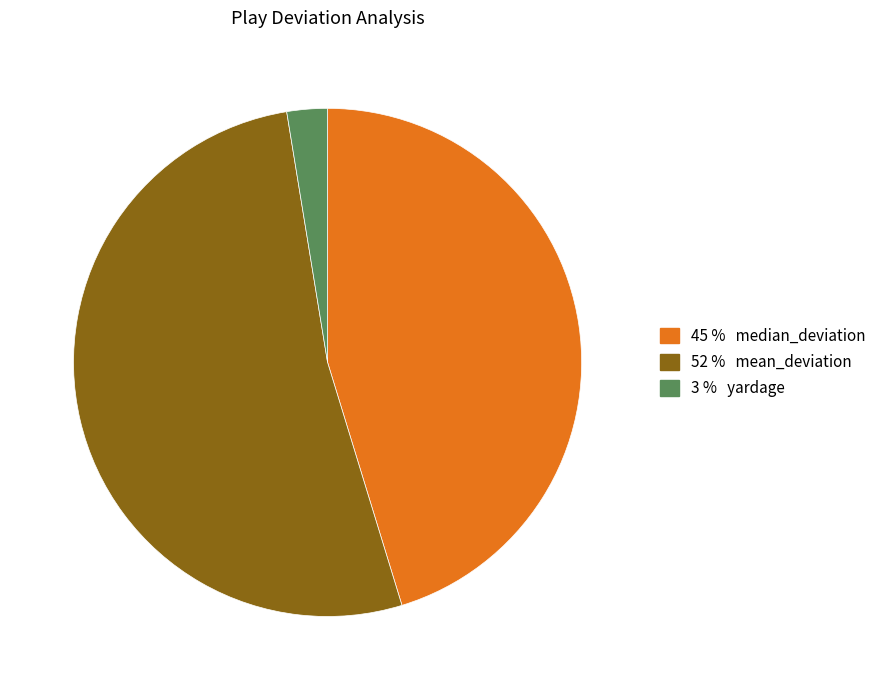

Count the number of slices in the pie.

3